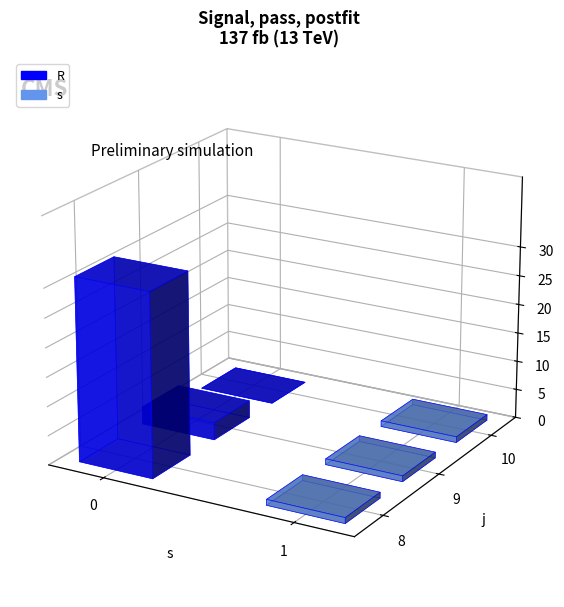

How many positive values does the R series have?

2